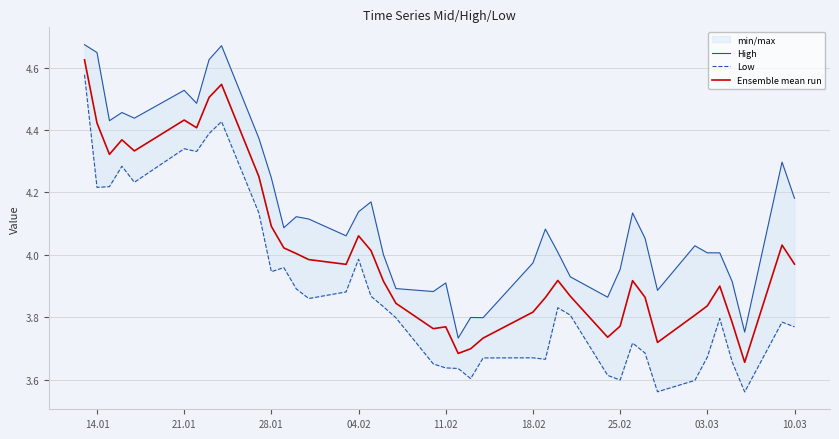

Is it true that Ensemble mean run equals 1.5 at 21.01?

False